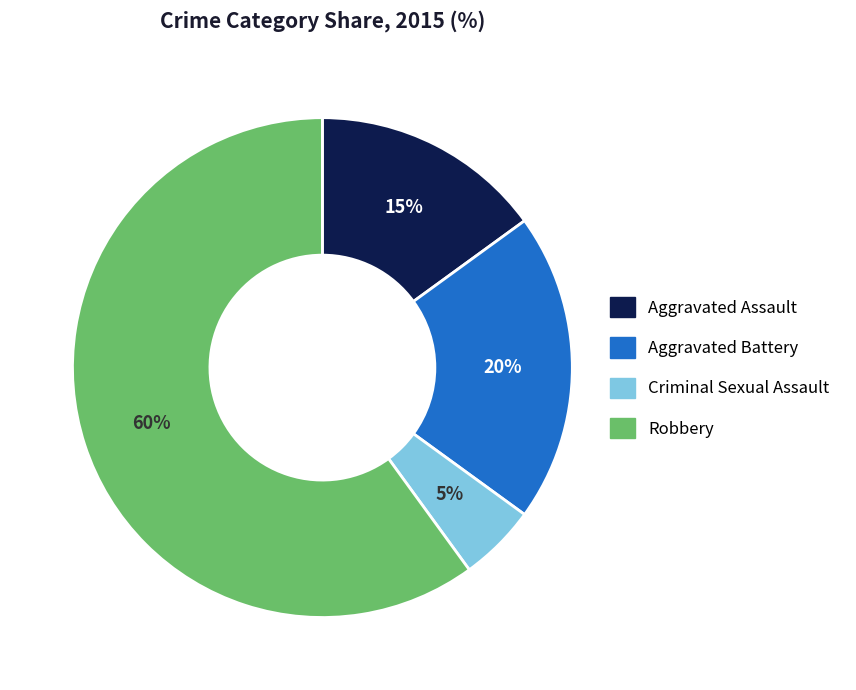

To the nearest percent, what is the difference between the Aggravated Assault and Criminal Sexual Assault slice percentages?

10%